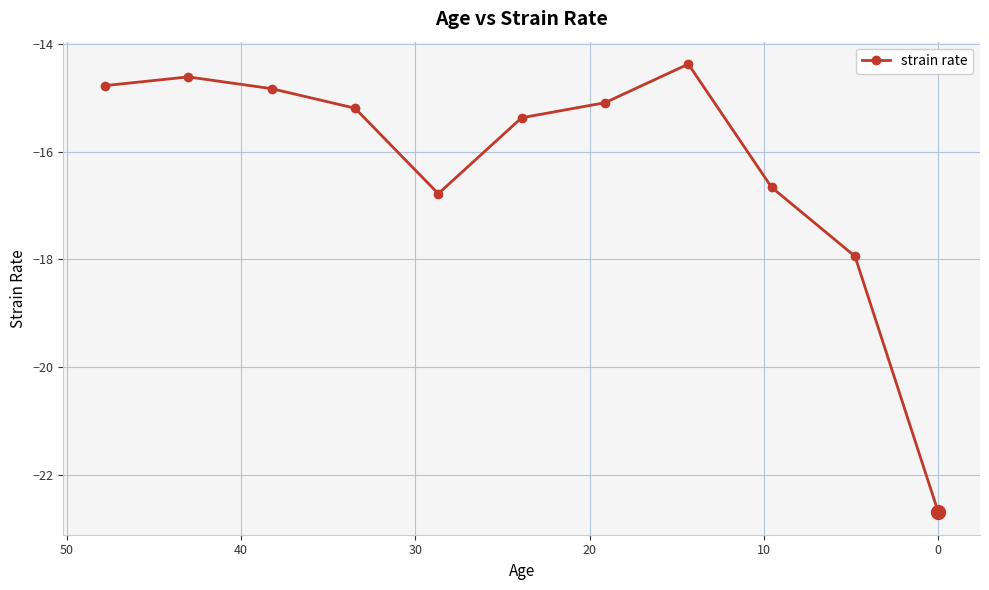

The value at 50 is -24.8. True or false?

False